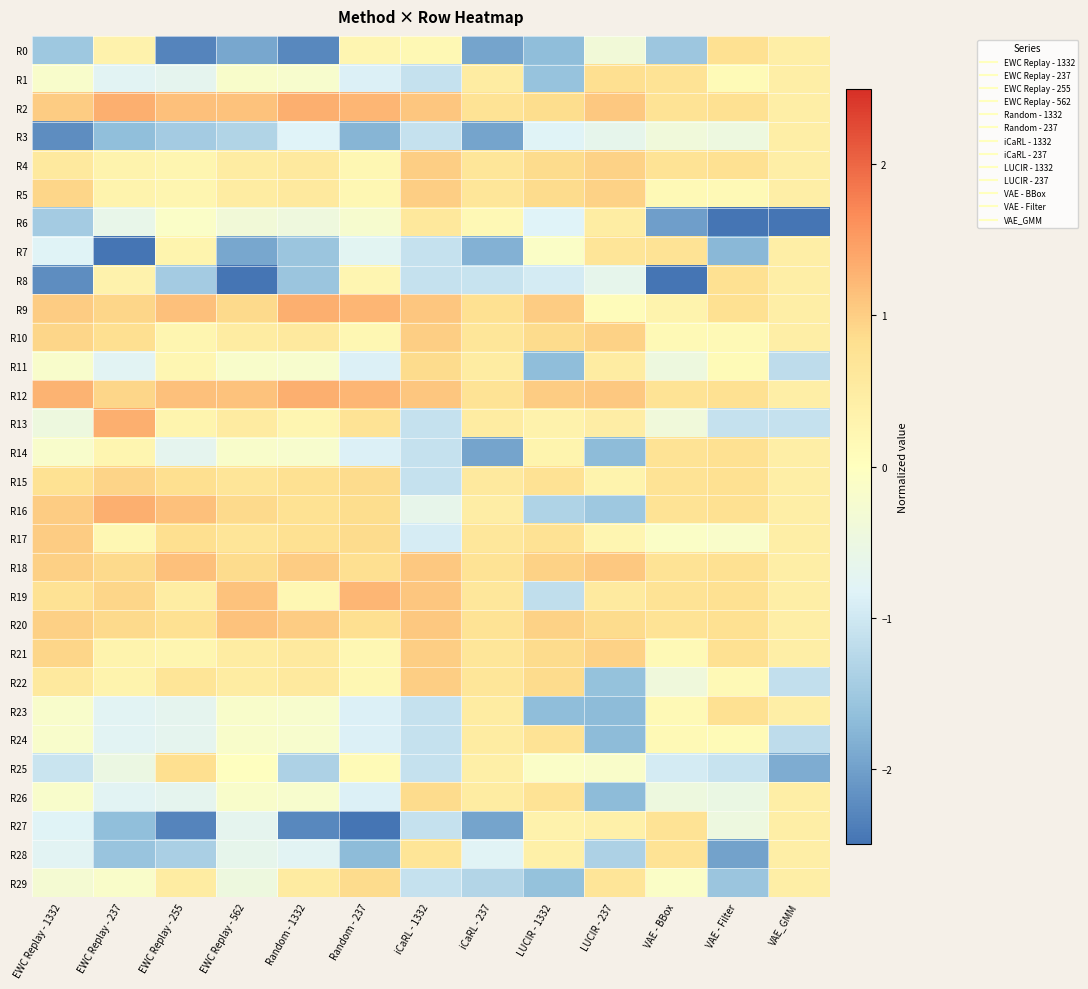

At which category does the chart reach its minimum across all series?

VAE_GMM